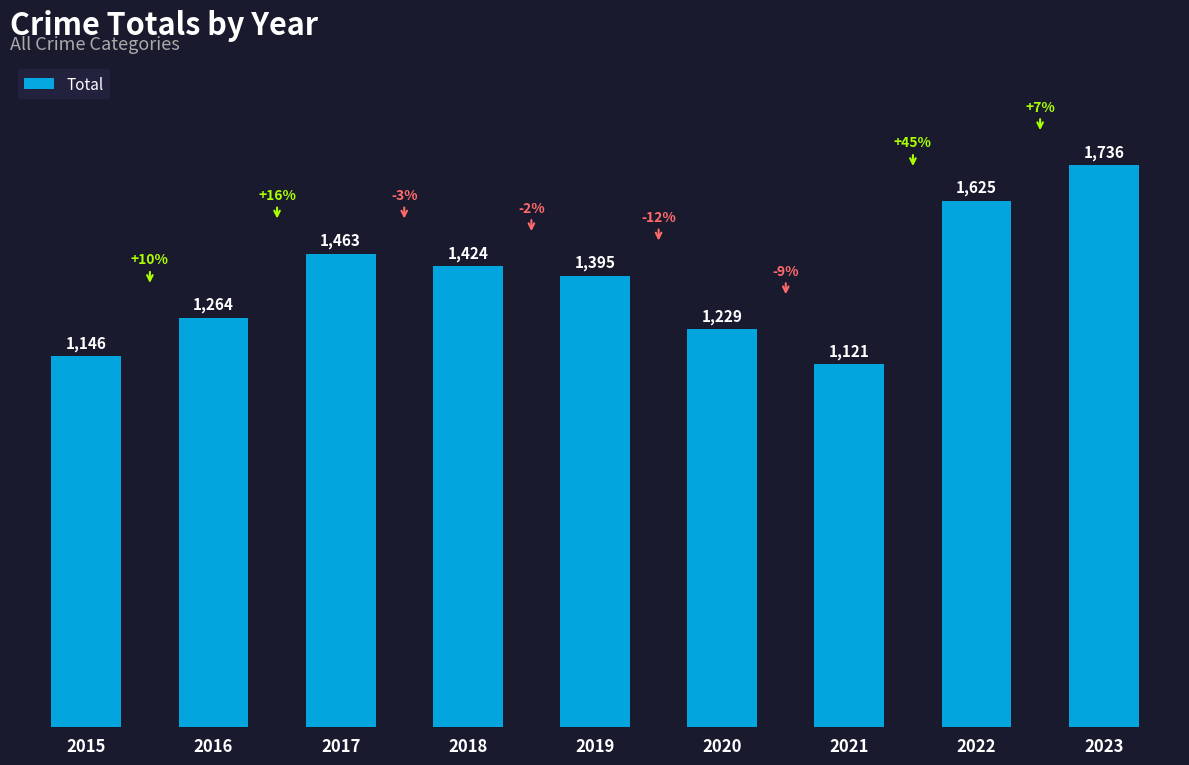

Which has a higher value, 2022 or 2020?

2022